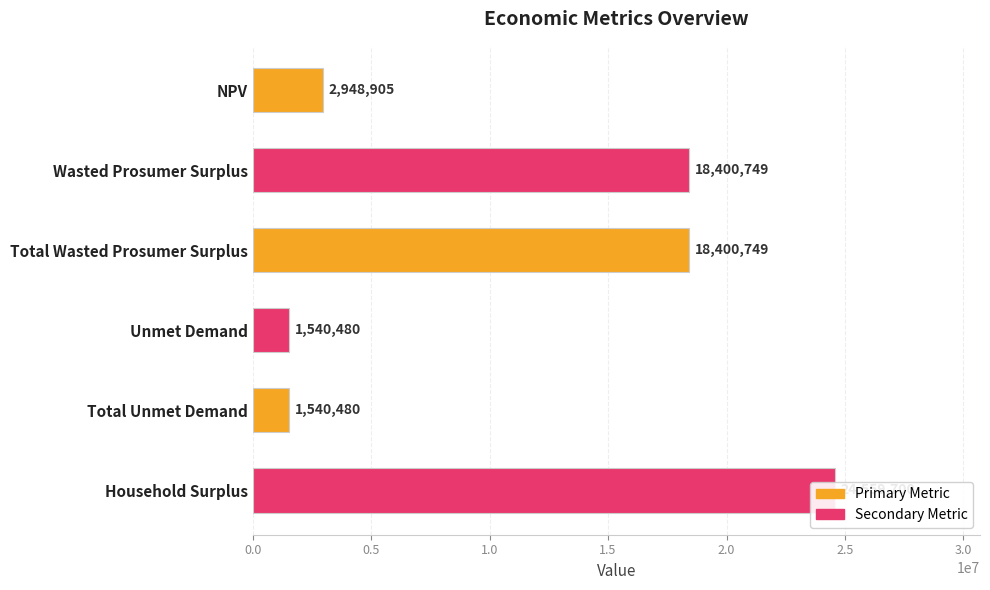

Reading left to right, what are all the values shown in this chart?

2948905.1	18400749.2	18400749.2	1540480.1	1540480.1	24559699.9